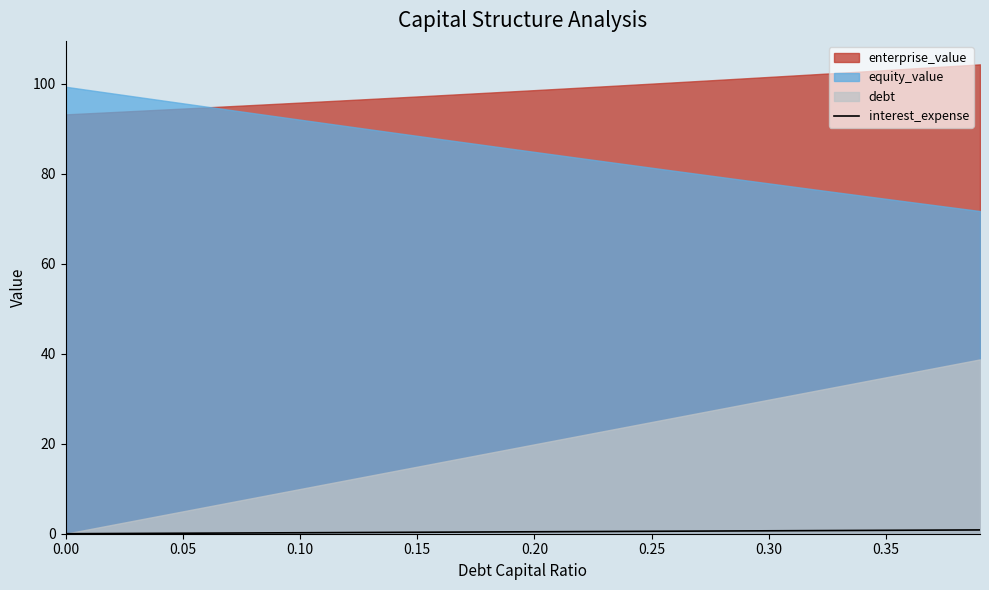

Reading left to right, extract all data points from this chart.

0.0	0.0	0.0	0.1	0.1	0.1	0.1	0.2	0.2	0.2	0.2	0.2	0.3	0.3	0.3	0.3	0.3	0.4	0.4	0.4	0.4	0.5	0.5	0.5	0.5	0.5	0.6	0.6	0.6	0.6	0.6	0.7	0.7	0.7	0.7	0.8	0.8	0.8	0.8	0.8